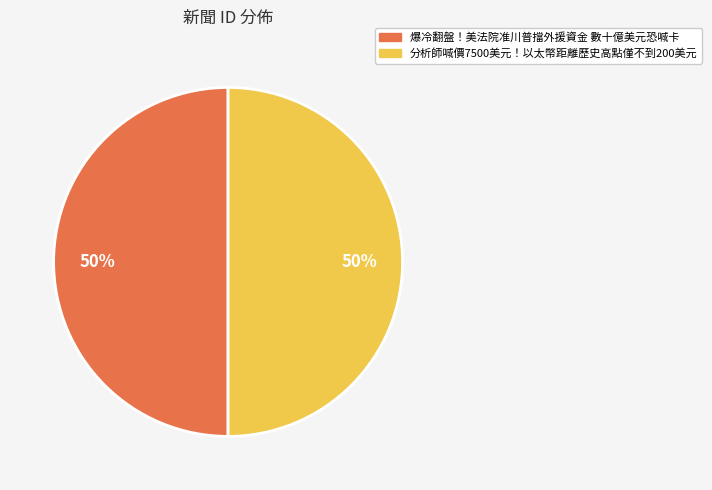

Do 分析師喊價7500美元！以太幣距離歷史高點僅不到200美元 and 爆冷翻盤！美法院准川普擋外援資金 數十億美元恐喊卡 together represent more than half of the pie?

Yes